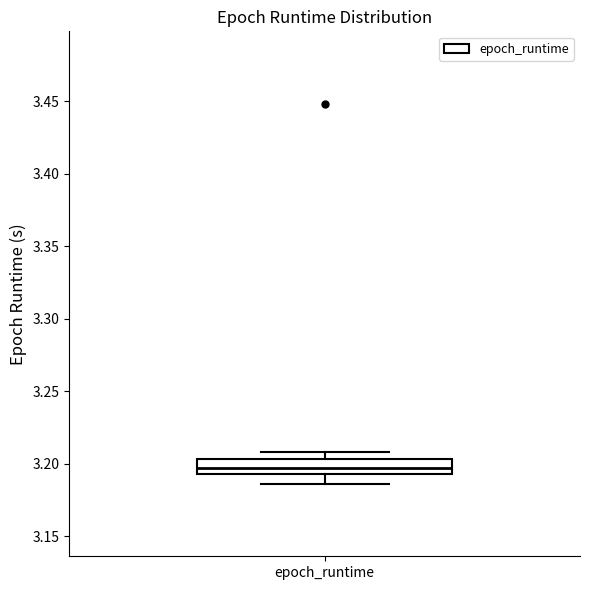

Transcribe this box plot: give where the median line is, the range the box spans, and where the two whiskers end, as read against the y-axis. The values are not printed on the chart, so give them approximately, as read against the axis.

median 3.195 (inside the box), box 3.195 to 3.205, whiskers 3.185 to 3.210